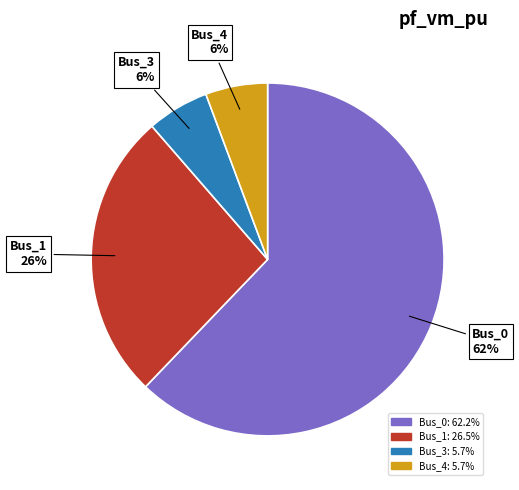

To the nearest percent, what is the difference between the largest and smallest slice percentages?

56%